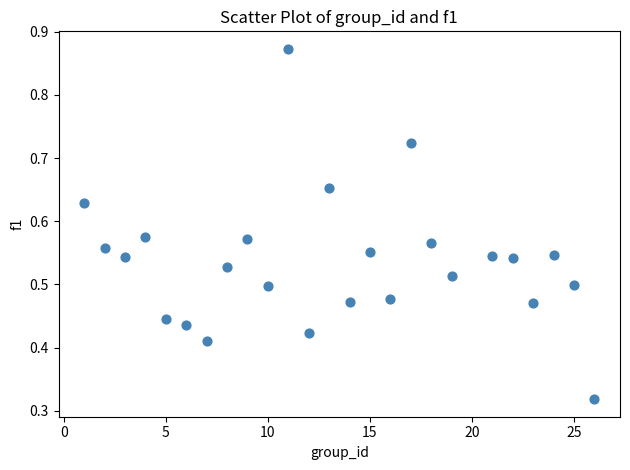

What is the range of X values (max minus min)?

25.0